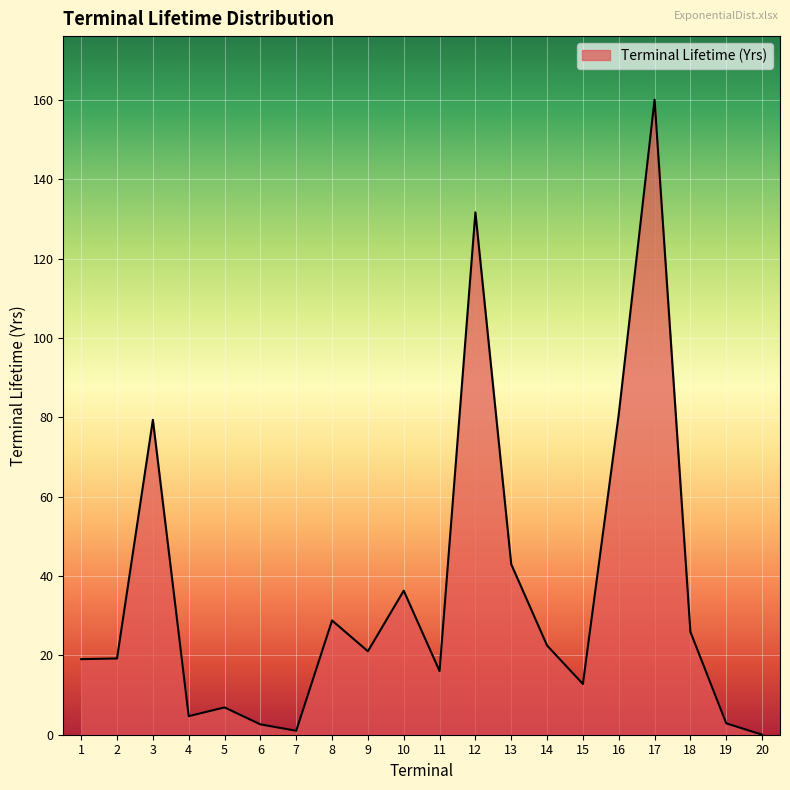

At which category does the chart reach its peak across all series?

17